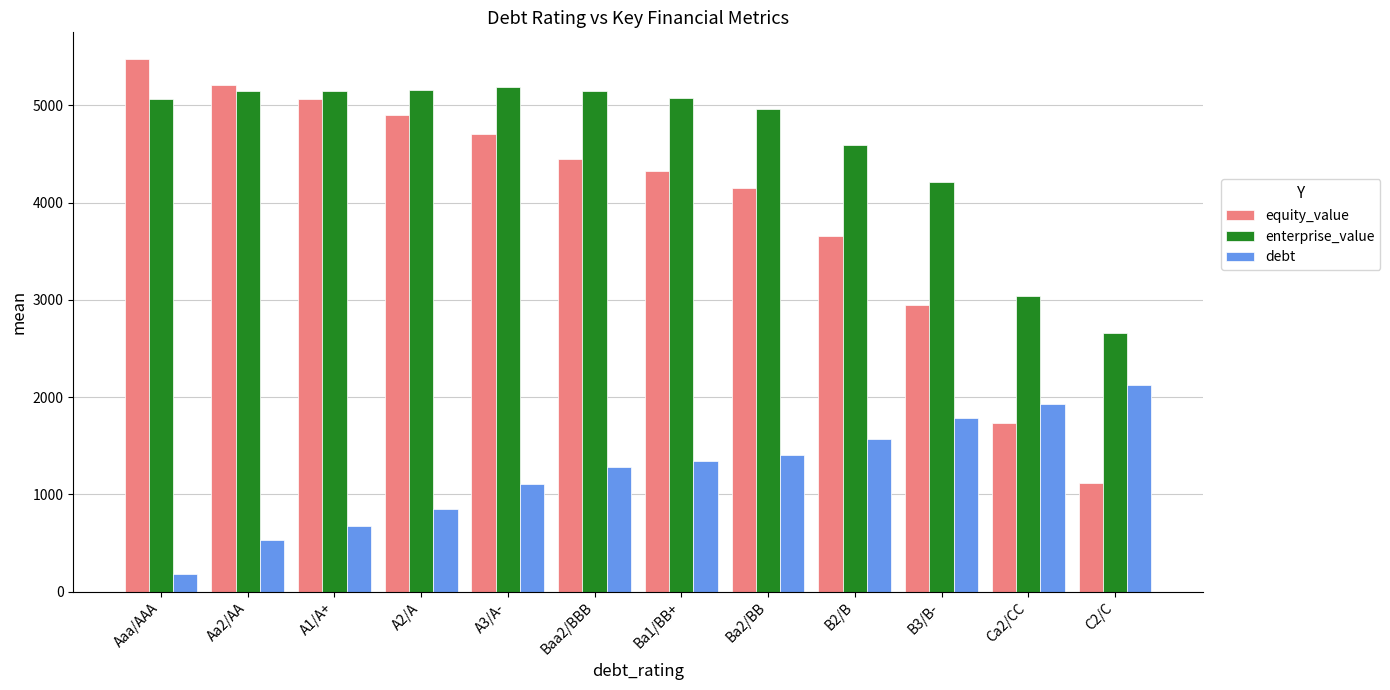

What position from the left is Ba2/BB?

8